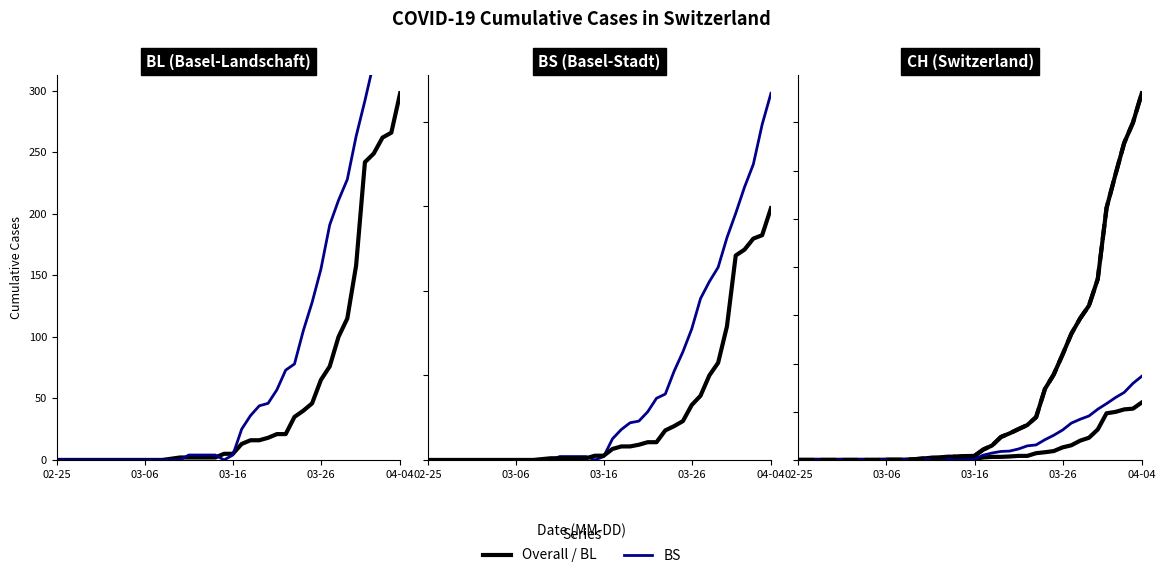

True or false: BL has a value of 91 at 34.

False